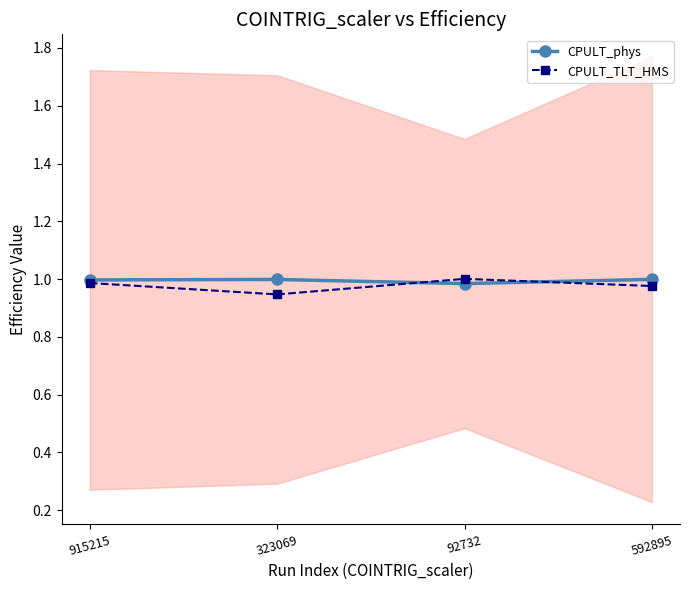

What is the sum of the CPULT_TLT_HMS values at 92732 and 323069?

1.9